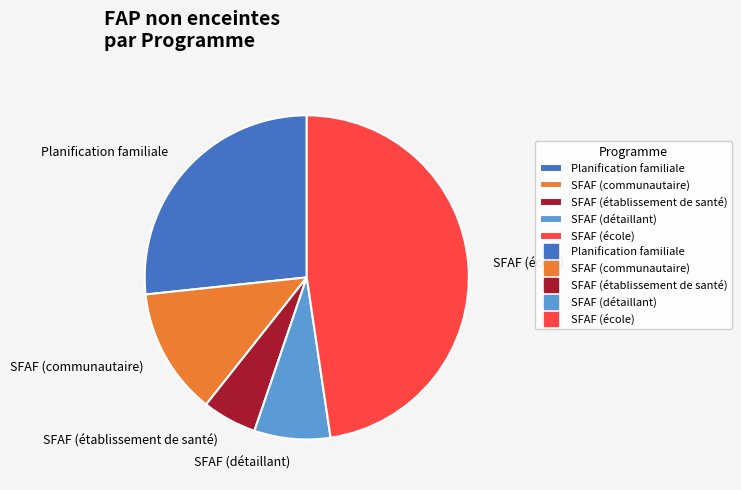

Between SFAF (communautaire) and SFAF (détaillant), which is larger?

SFAF (communautaire)